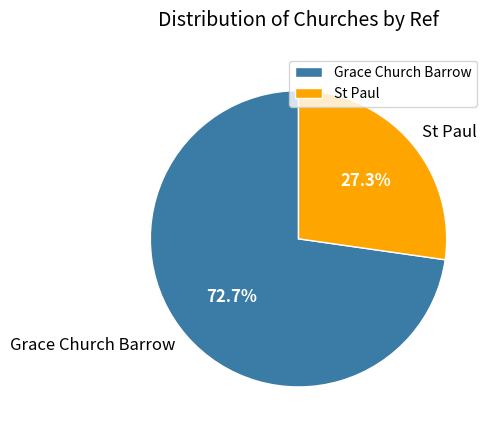

What is the majority slice?

Grace Church Barrow